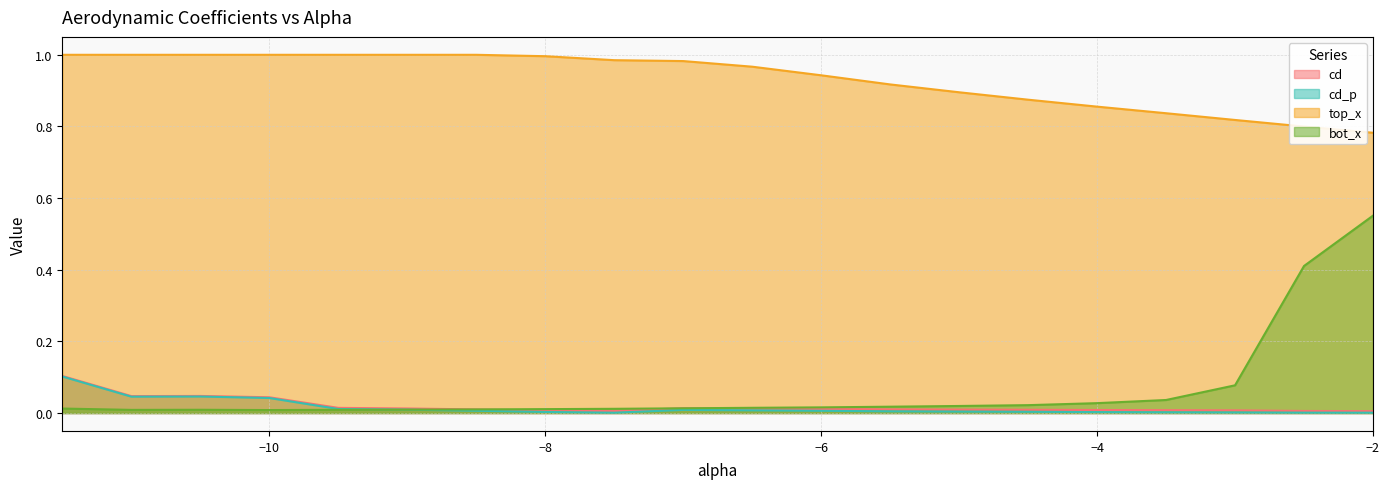

What is the difference between the second highest and second lowest values in the top_x series?

0.2